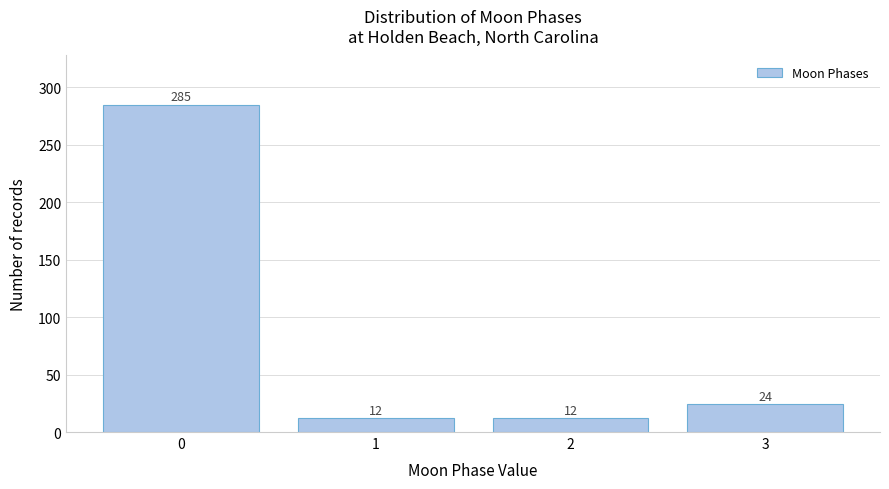

Reading left to right, what are all the values shown in this chart?

0=285	1=12	2=12	3=24